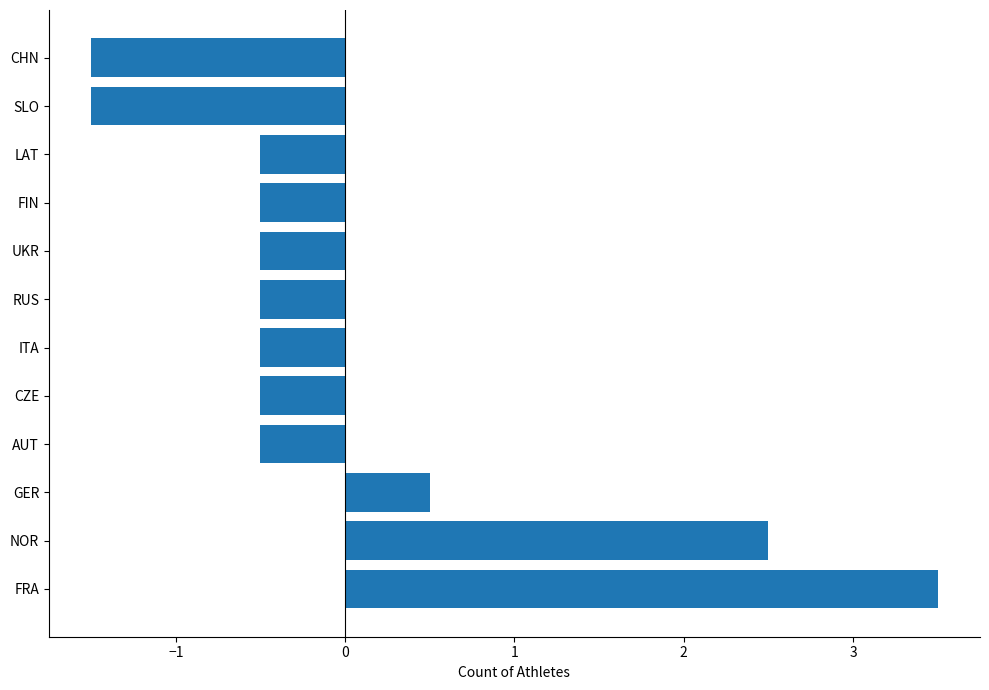

What is the approximate value at LAT?

-0.5